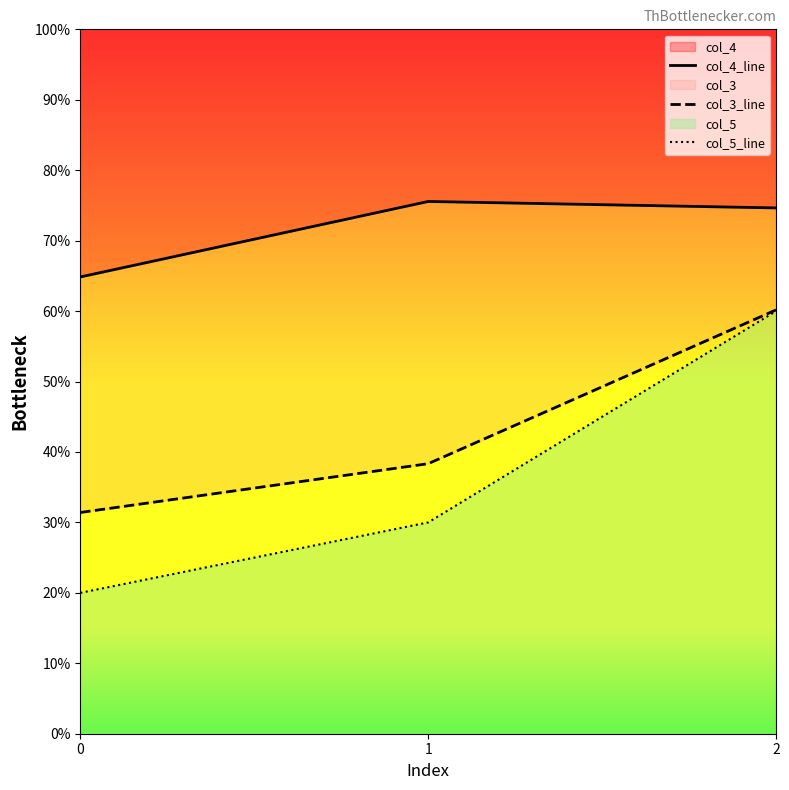

Is it true that col_4_line equals 64.8 at 0?

True